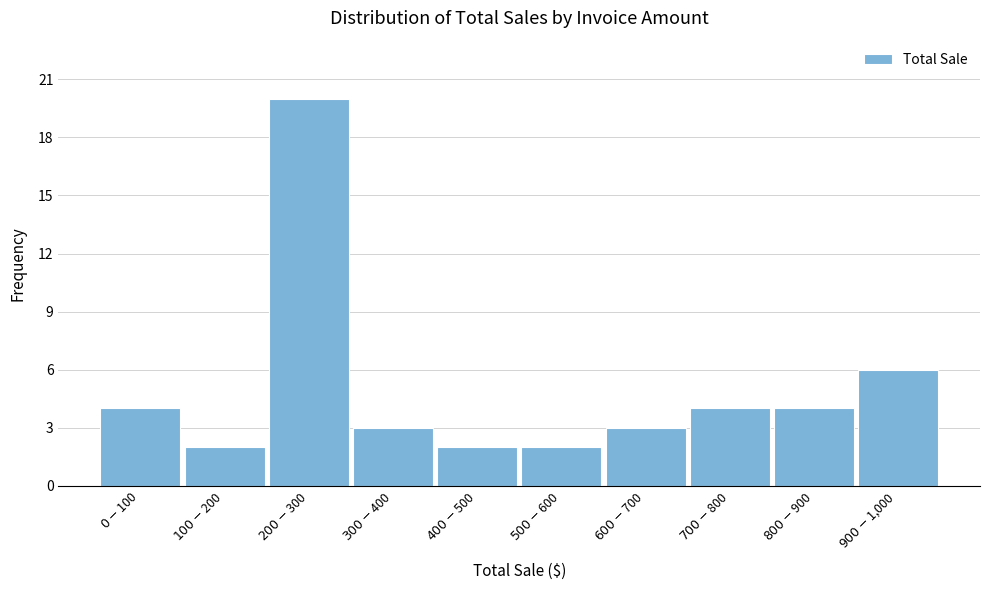

Reading left to right, list all the values displayed in this chart.

4	2	20	3	2	2	3	4	4	6